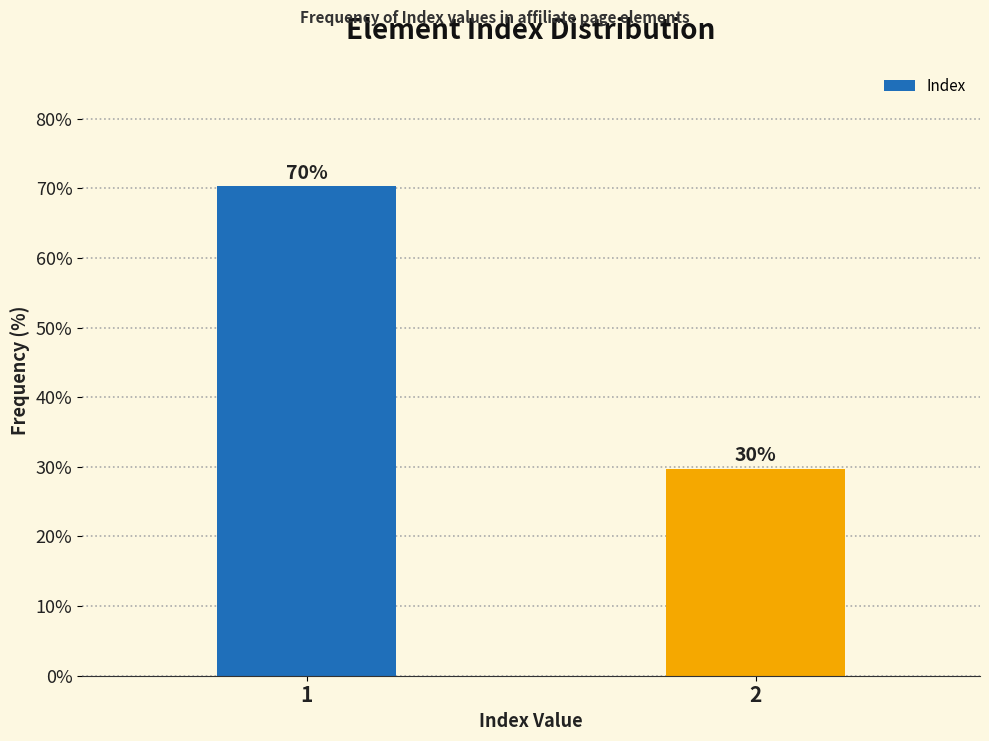

What is the value of the 2nd bar from the left?

29.7